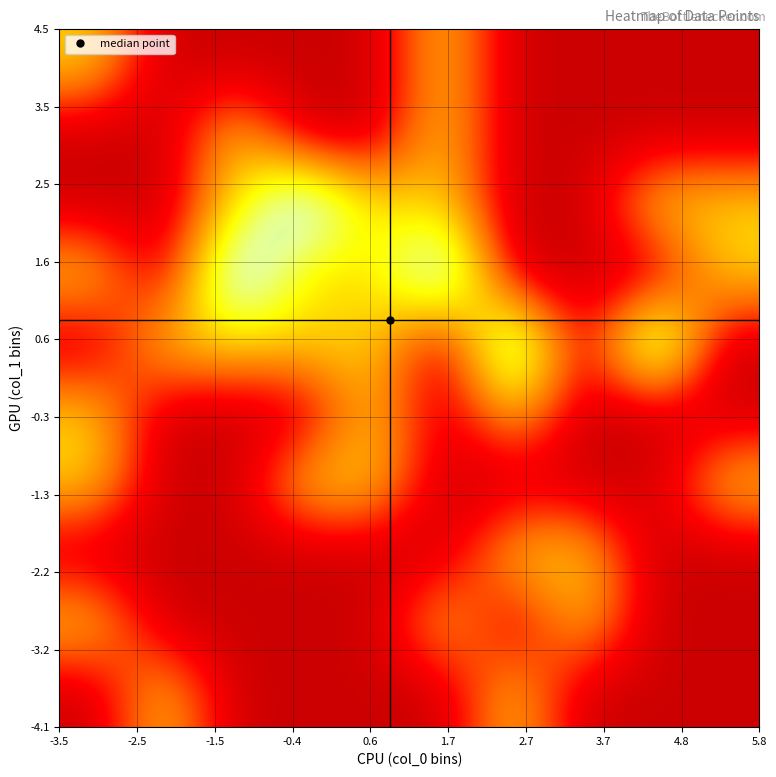

At how many categories does at least one series exceed 1?

5